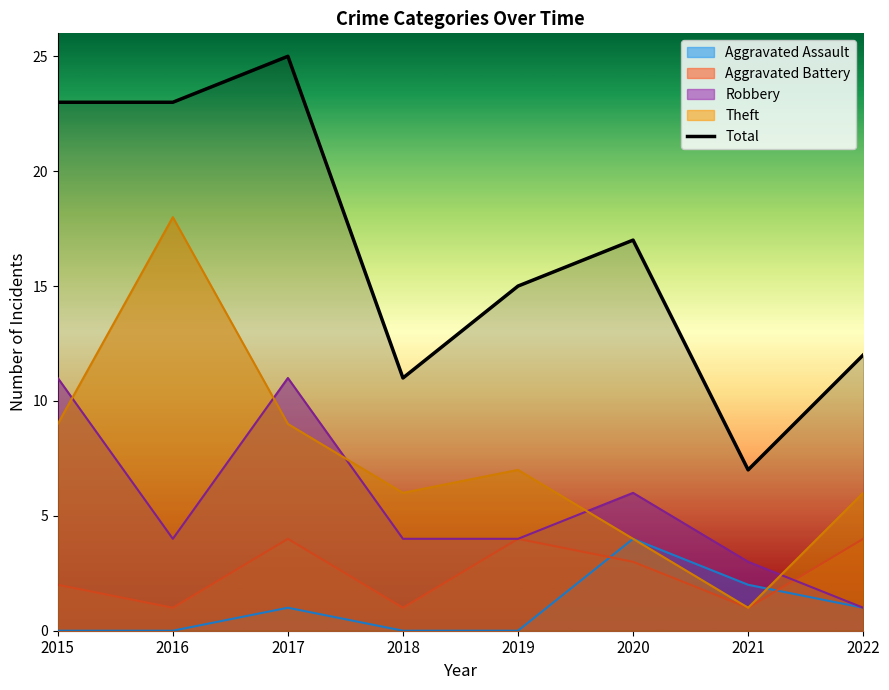

What is the change in value from 2018 to 2019?

+4